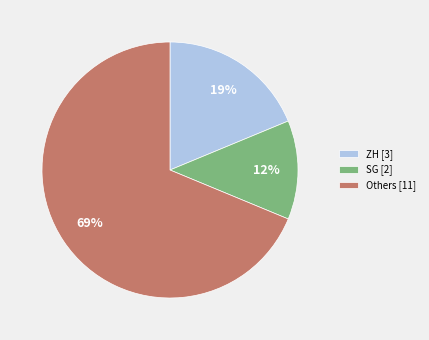

Which slice is the smallest?

SG [2]